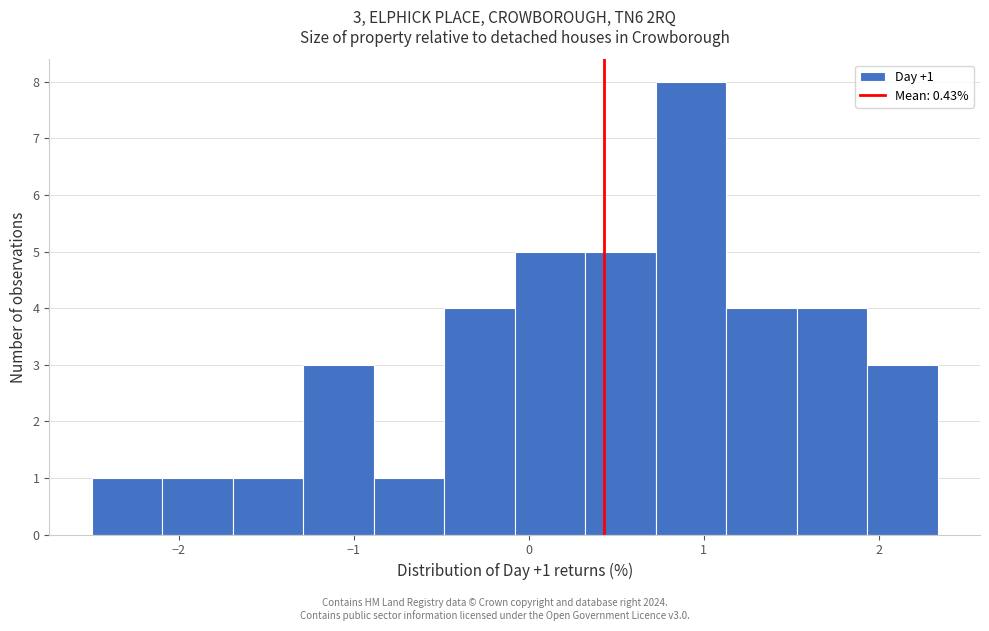

Over which range of the x-axis is the bar tallest?

0.7 to 1.1